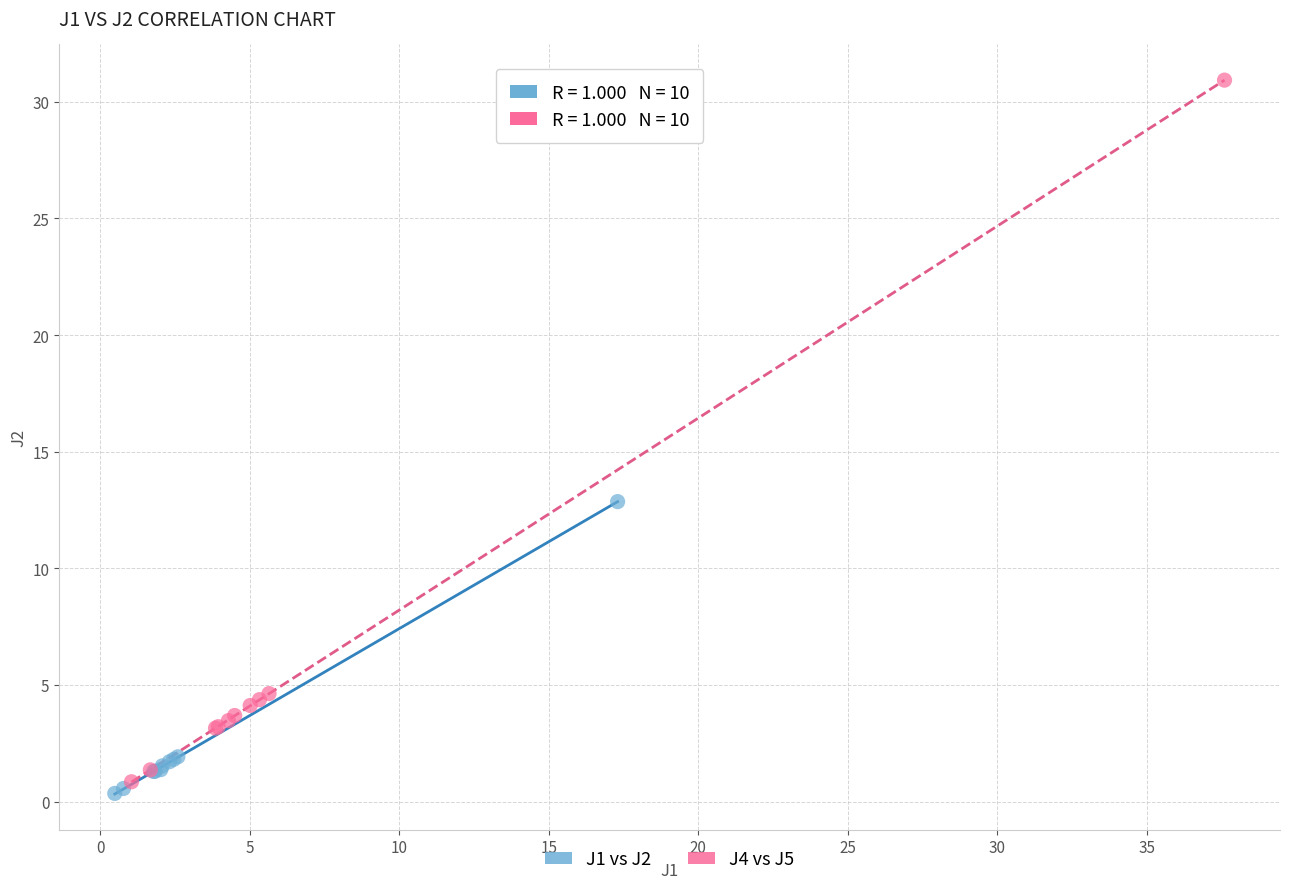

Which series has the widest spread of Y values?

J4 vs J5